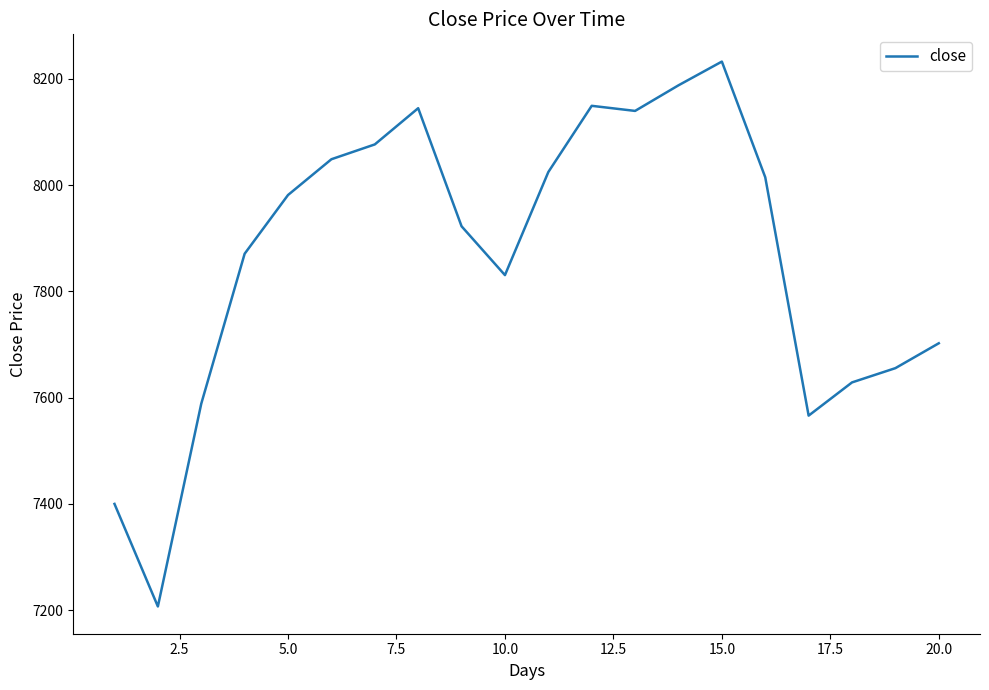

What is the difference between the maximum and minimum values?

1026.1